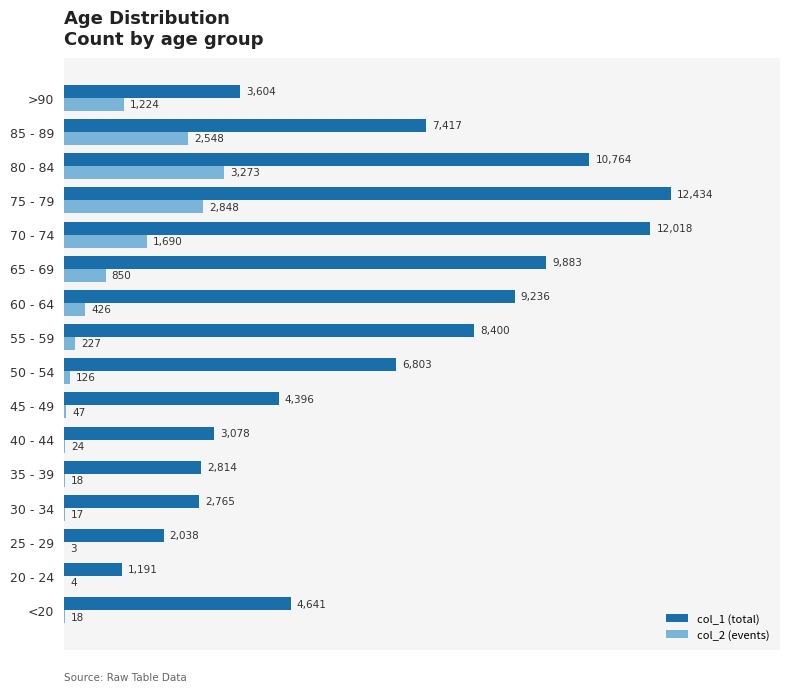

What is the total value across all series at 20 - 24?

1195